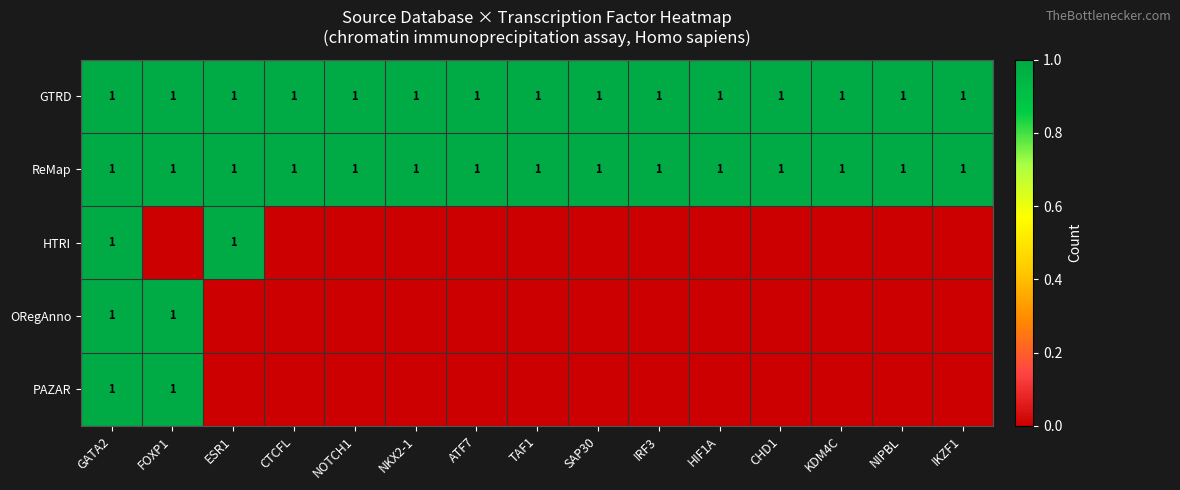

What is the spread (max minus min) of values at SAP30?

1